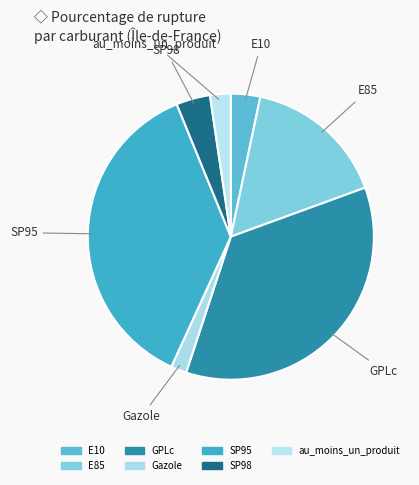

What is the total percentage of E10 and GPLc?

38.9%